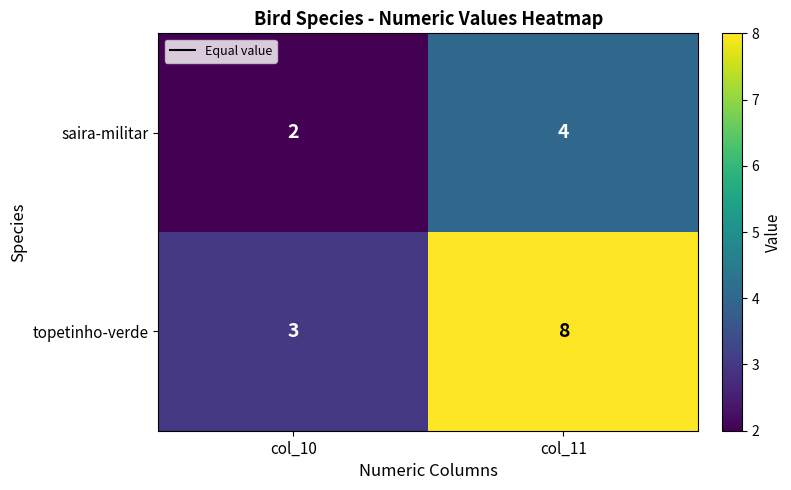

Reading left to right, what are all the values shown in this chart?

saira-militar: col_10=2	col_11=4
topetinho-verde: col_10=3	col_11=8